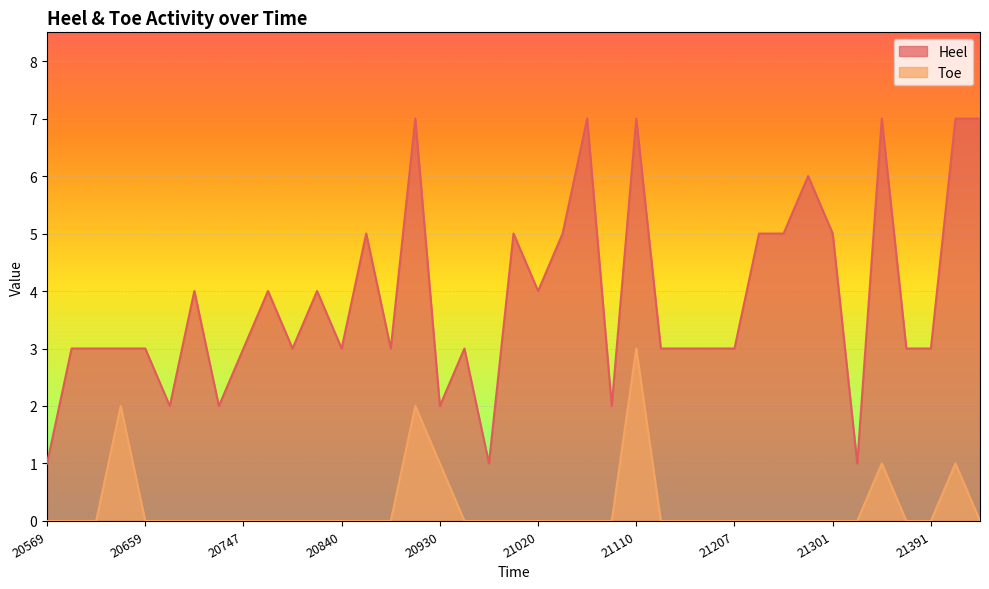

Rank the series by their average value, from lowest to highest.

Toe, Heel